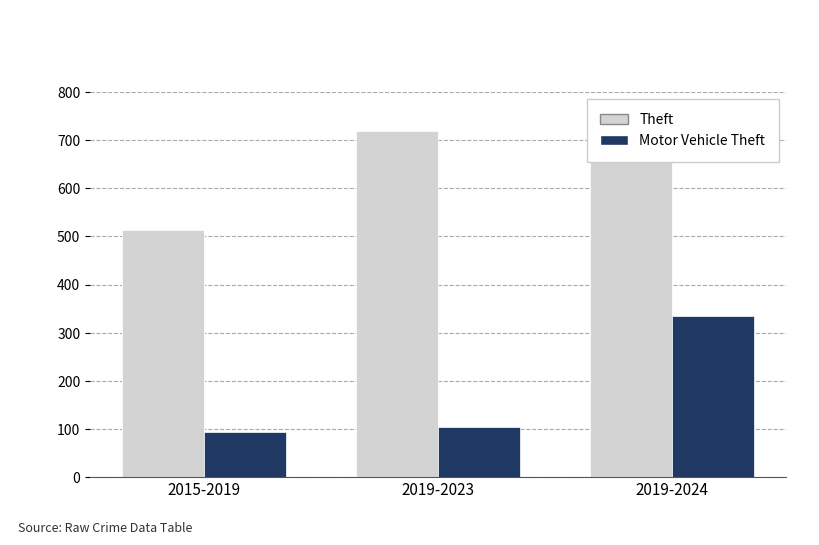

The Theft series shows 682 at 2019-2024. True or false?

True